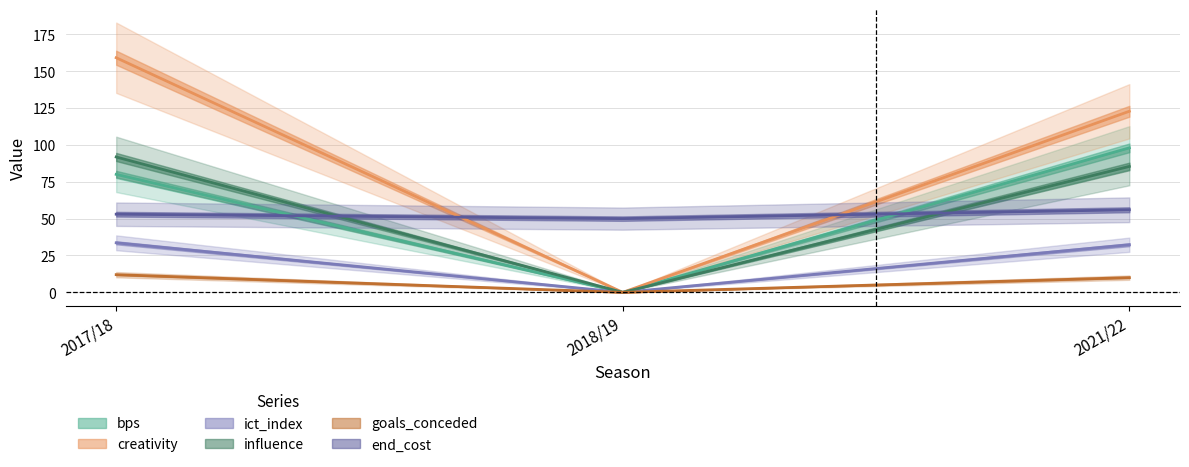

How many values in the ict_index series exceed 32?

2